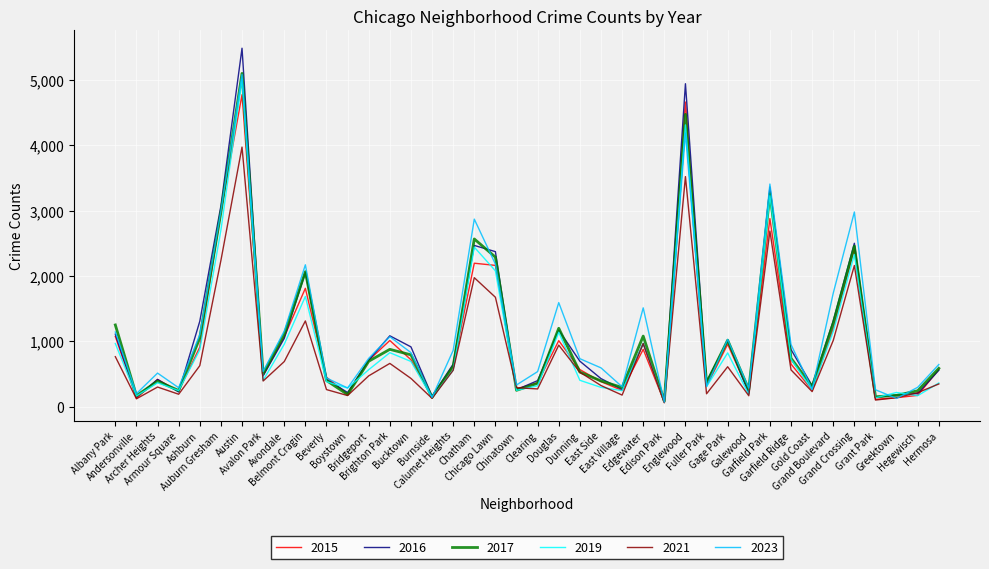

What is the total value across all series at Calumet Heights?

3881